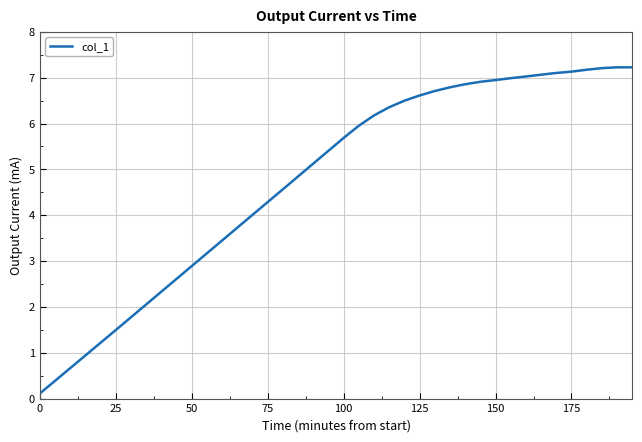

What is the difference between the maximum and minimum values?

7.1